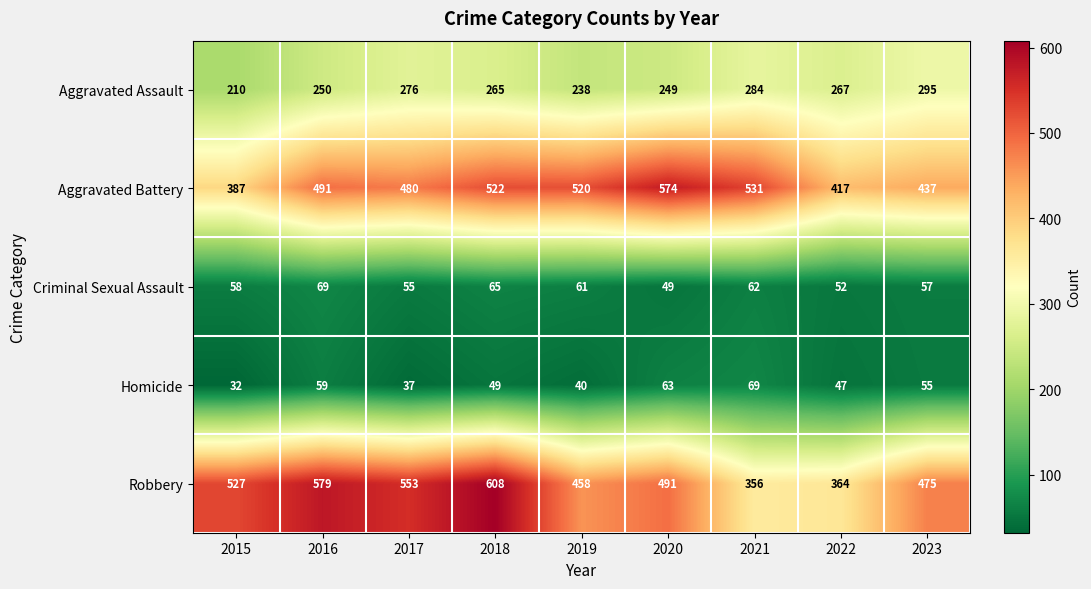

What is the difference between the maximum and minimum values in the Aggravated Assault series?

85